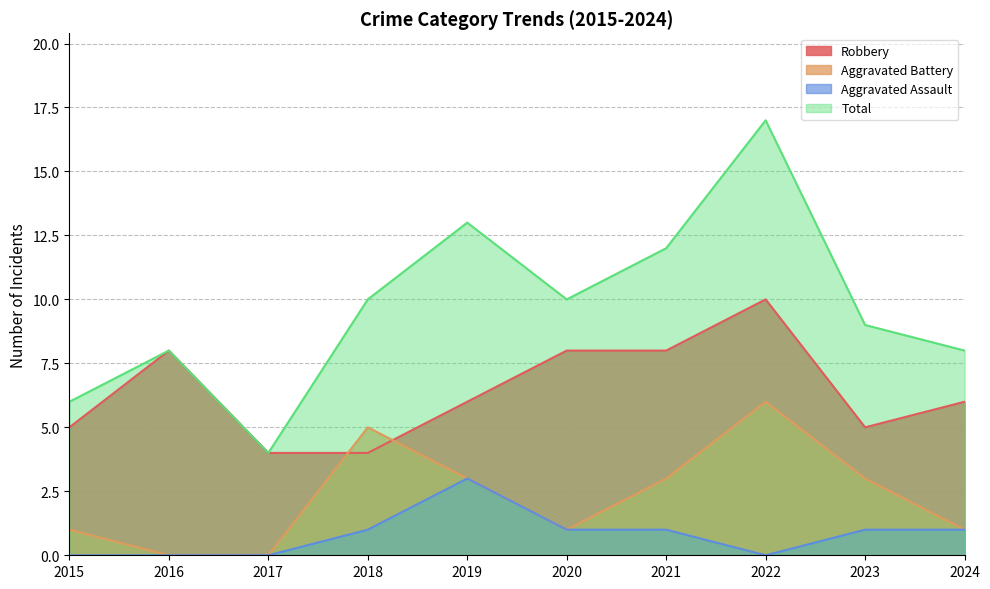

In Total, how many points are lower than both neighbors (excluding endpoints)?

2